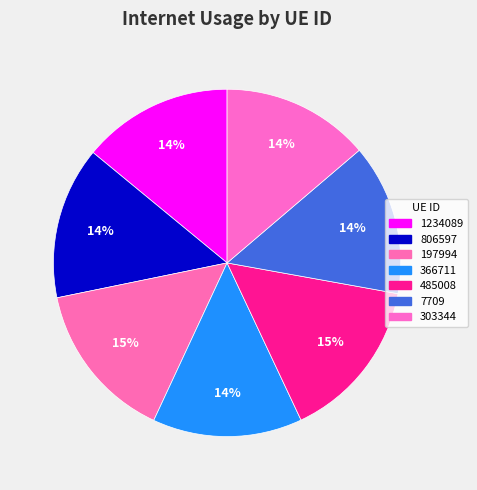

How many segments does this pie chart have?

7